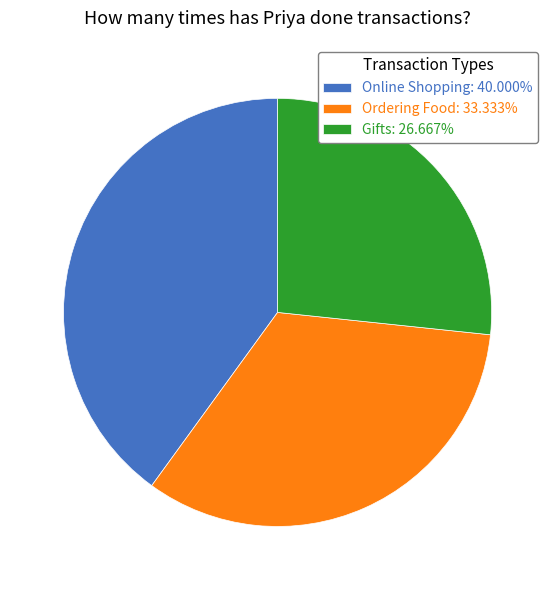

Count the number of slices in the pie.

3